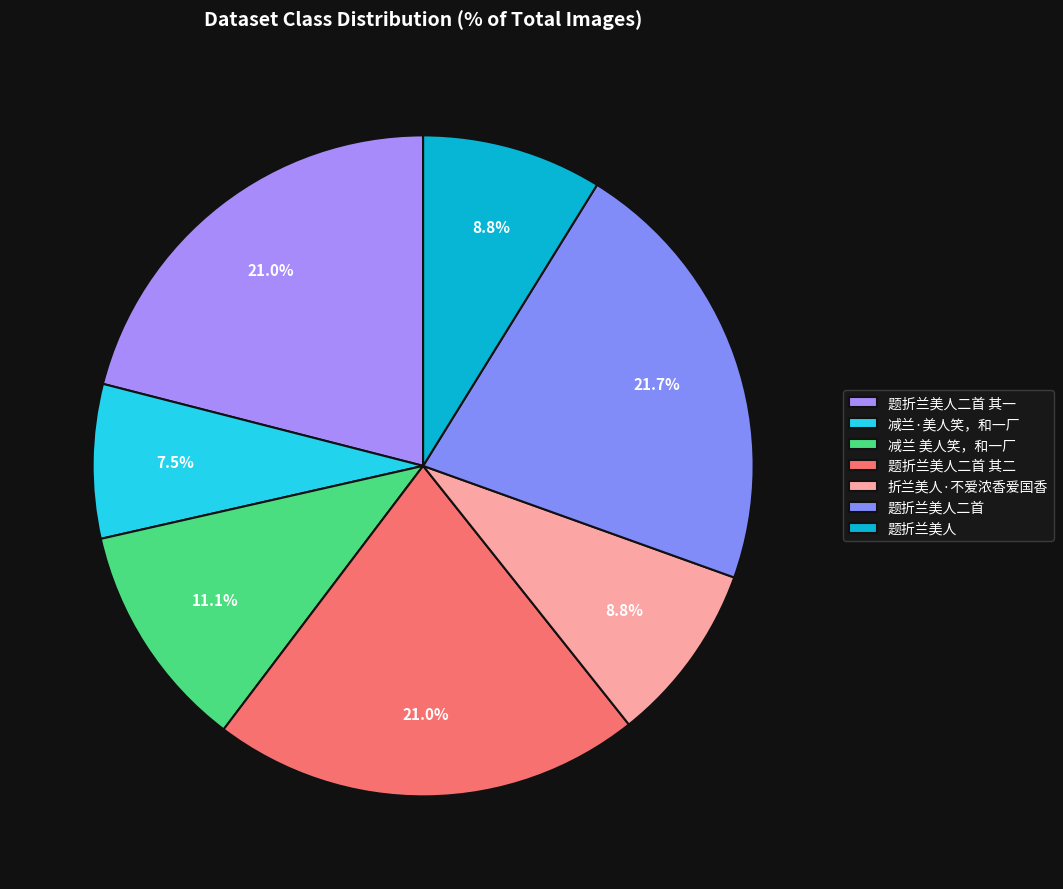

Which category has the biggest portion of the pie?

题折兰美人二首